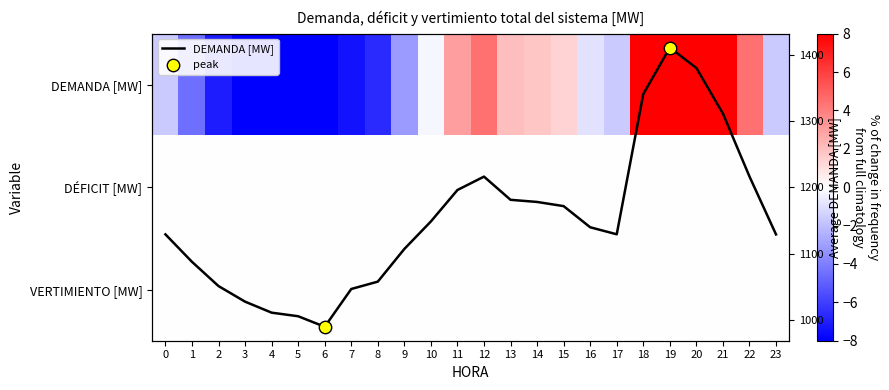

Which category has the lowest value across all series?

6